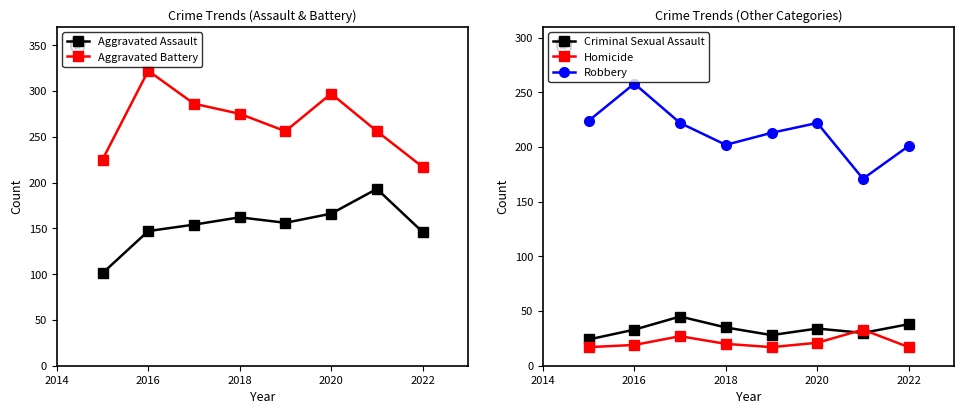

What is the average value of the Robbery series?

214